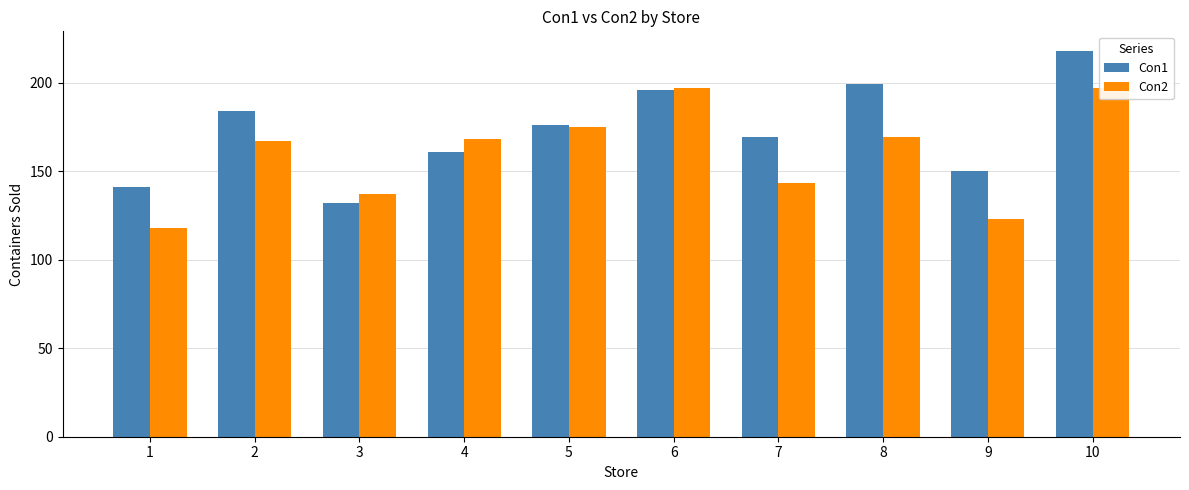

What is the spread (max minus min) of values at 1?

23